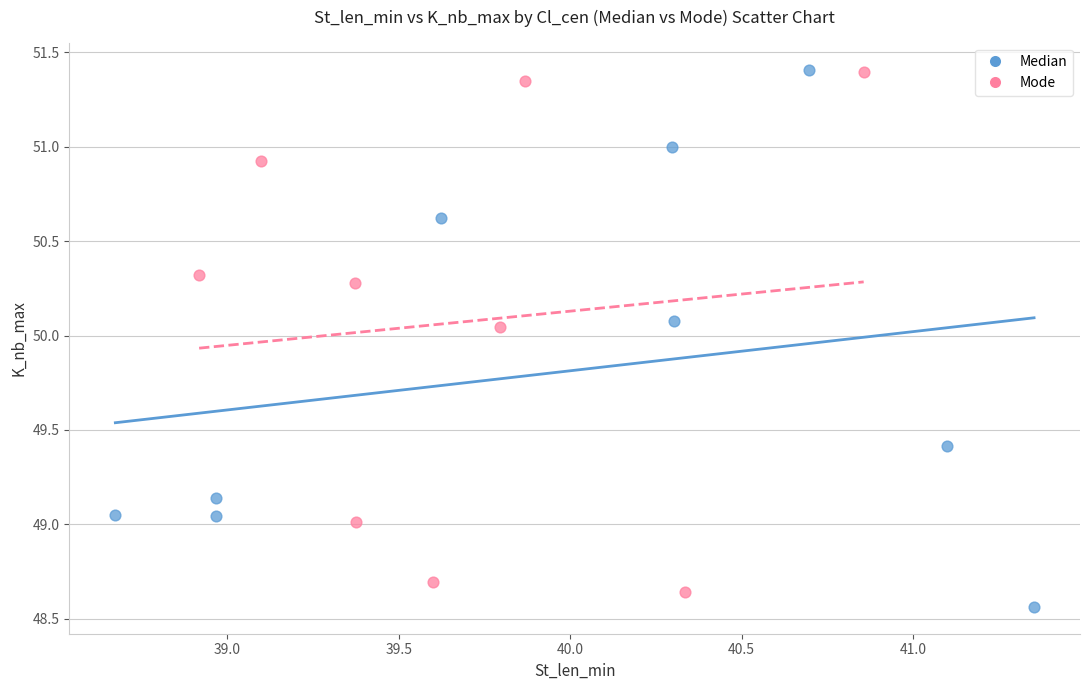

What are all the series names shown in the legend?

Median, Mode